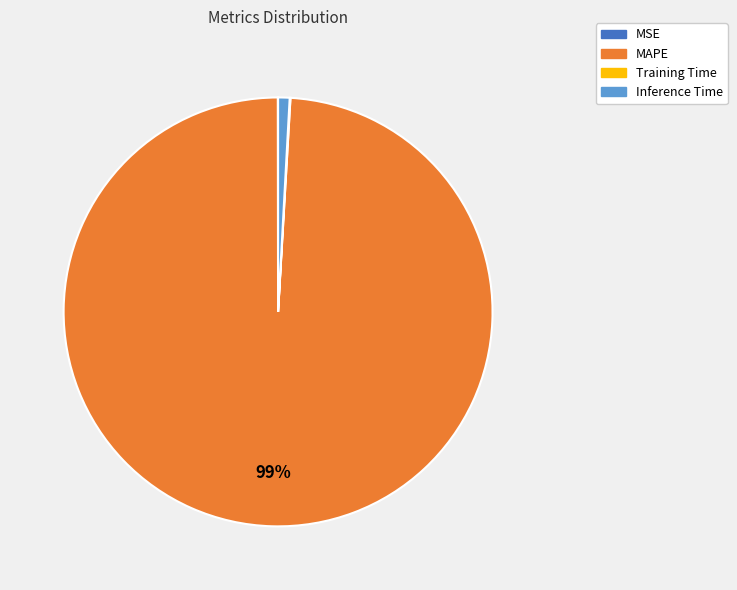

What is the largest slice in the pie chart?

MAPE